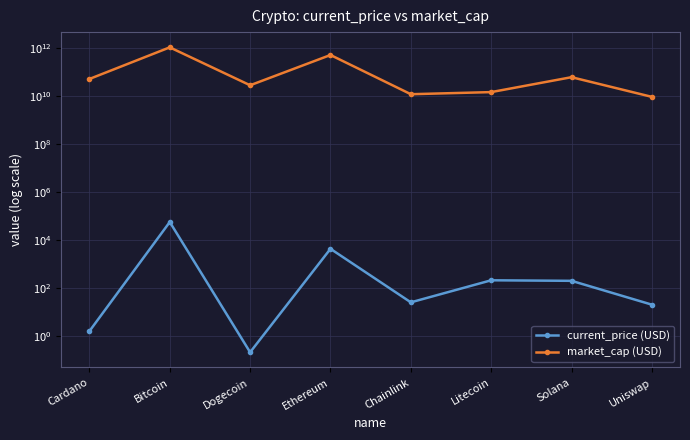

In market_cap (USD), how many points are higher than both neighbors (excluding endpoints)?

3